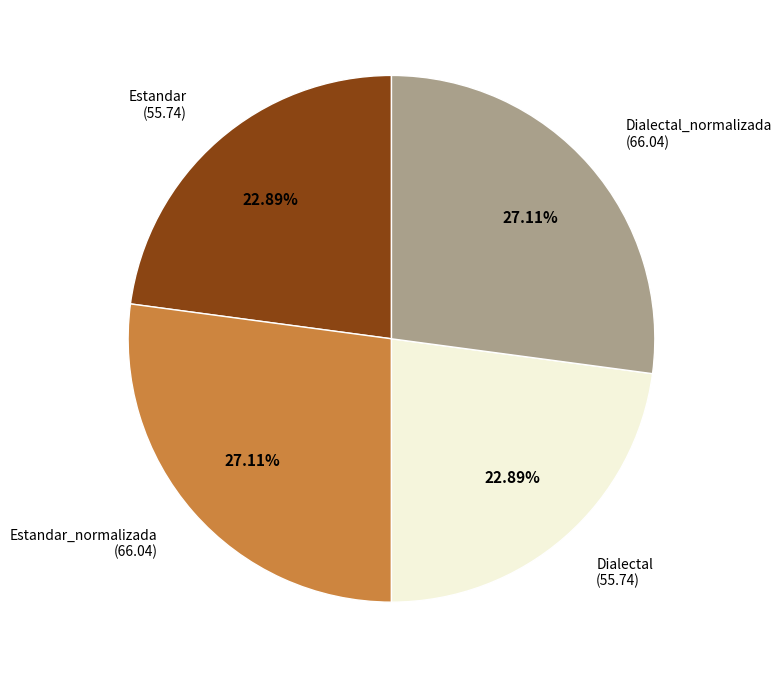

Is it true that Estandar is 23% of the pie?

True